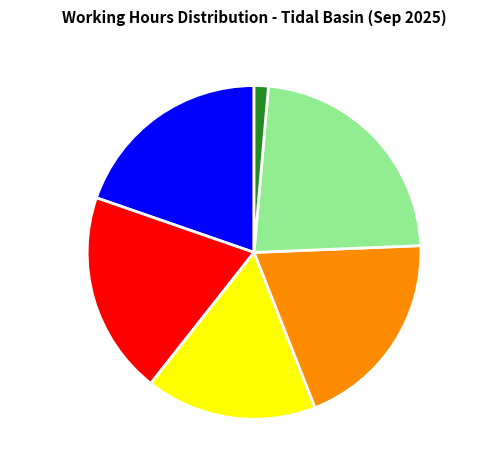

Is it true that 2025-09-10 is 26% of the pie?

False